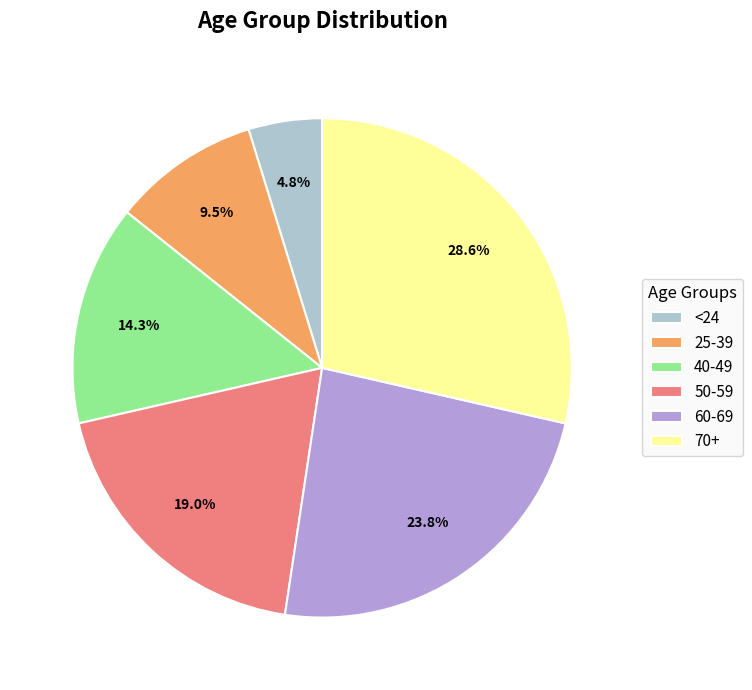

Between 25-39 and 60-69, which is larger?

60-69